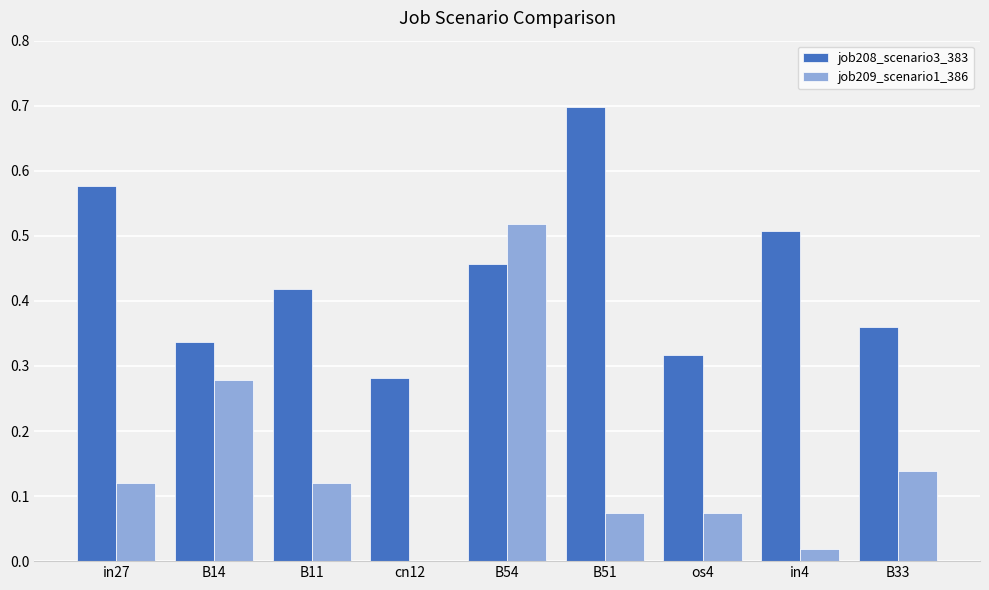

What is the sum of all job208_scenario3_383 values?

4.0